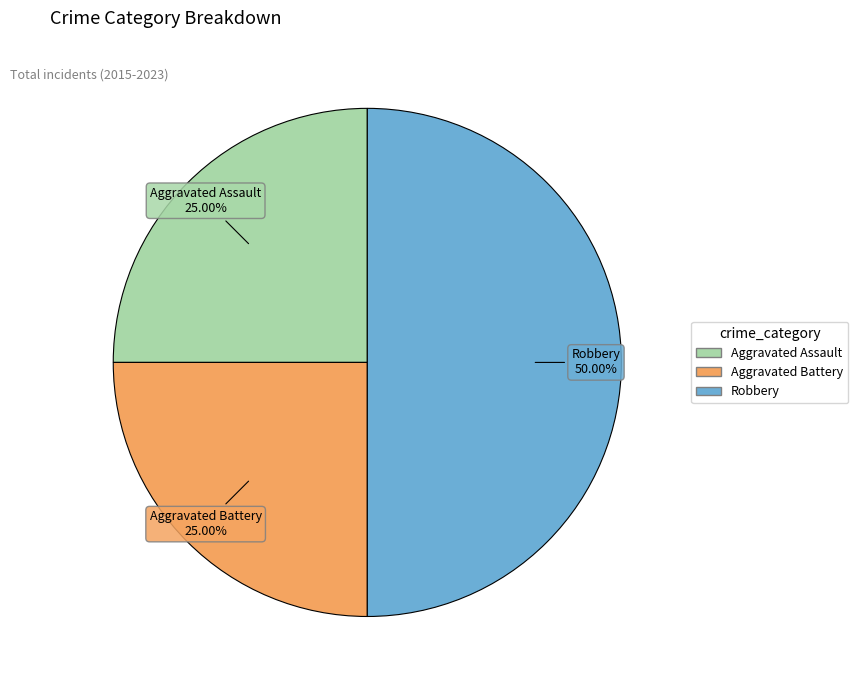

Is Aggravated Battery the majority of the pie?

No